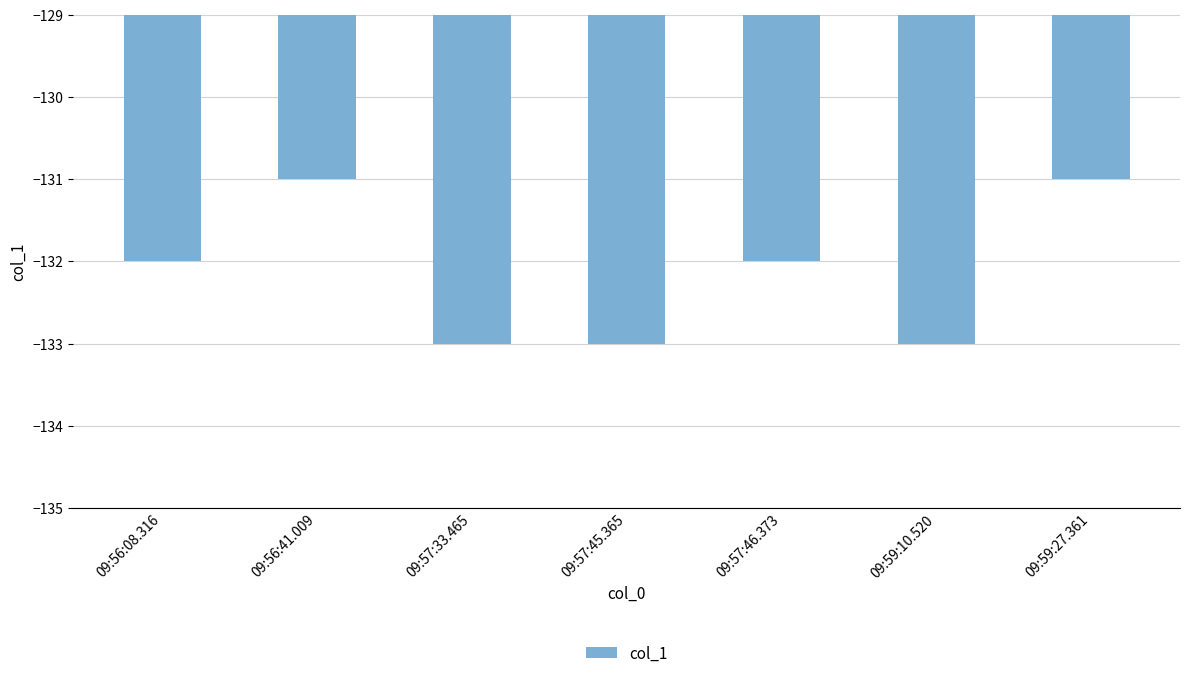

Where is the data nearest to the value -132?

09:56:08.316